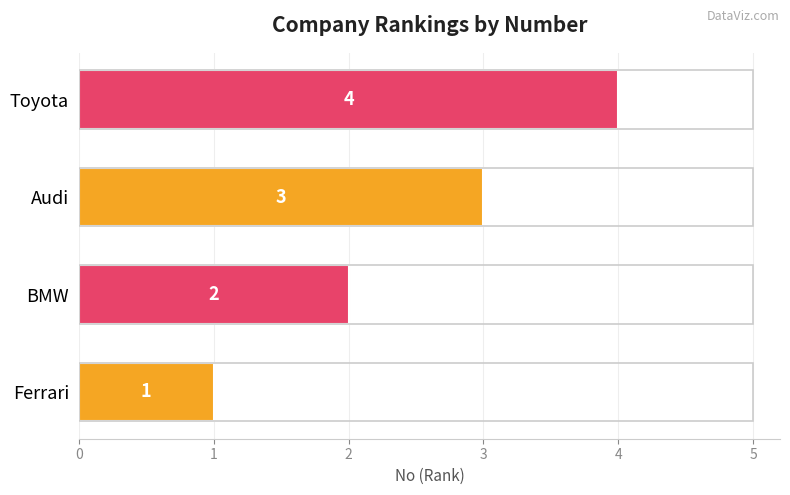

List the labels in order of value, smallest first.

Ferrari, BMW, Audi, Toyota